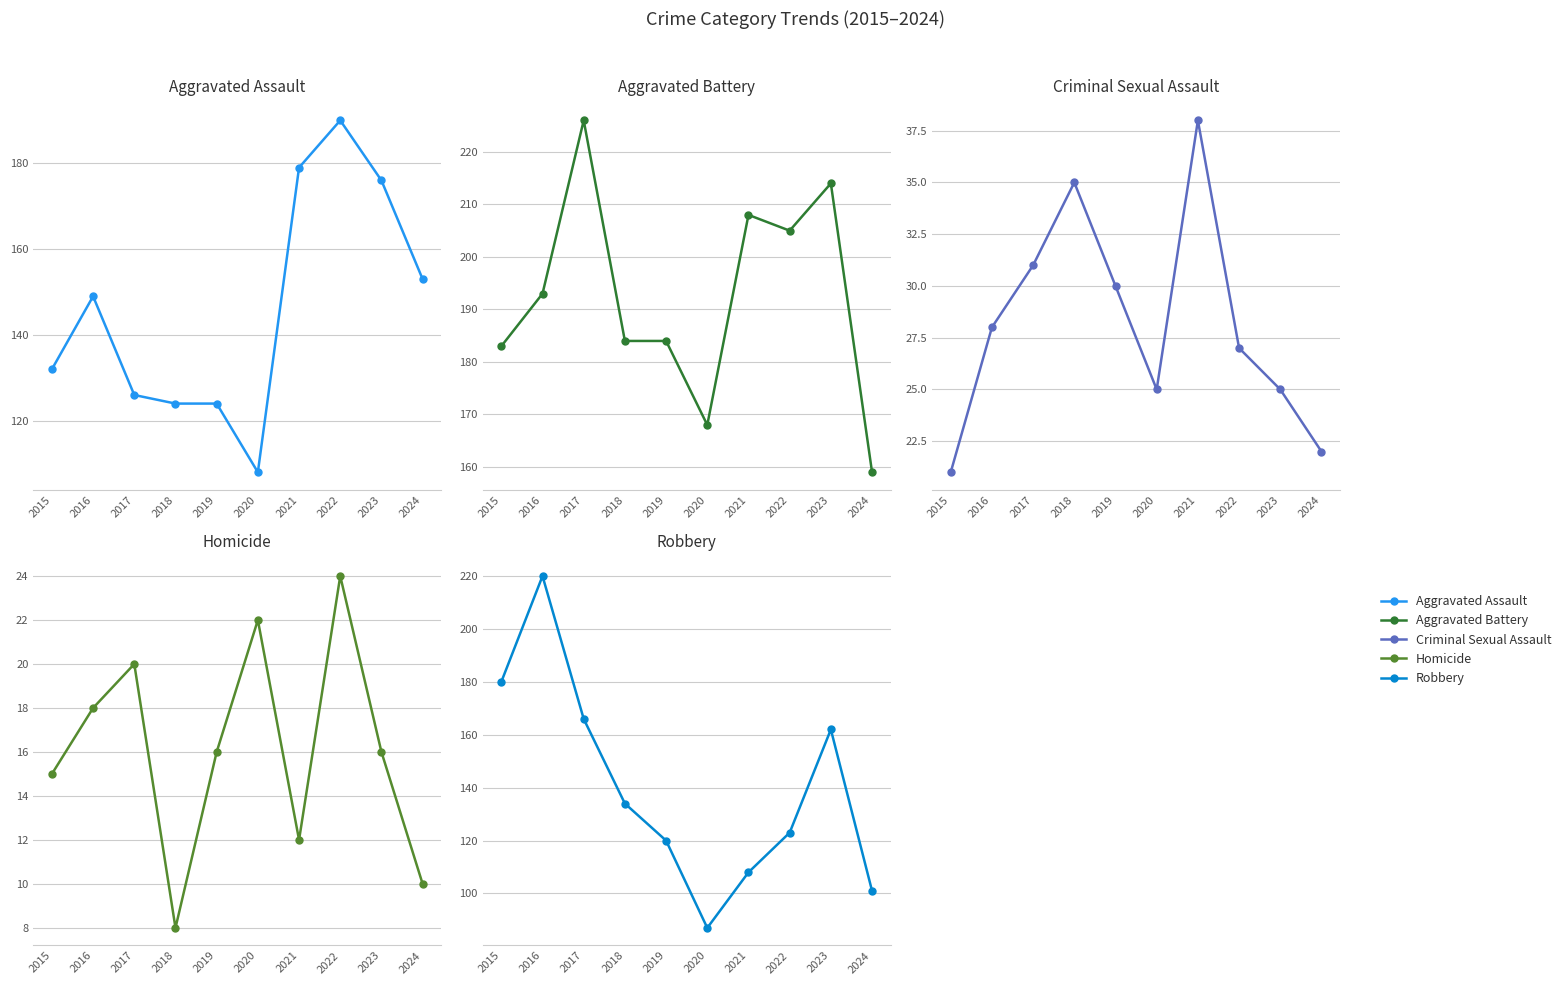

Is it true that Robbery equals 365 at 2016?

False